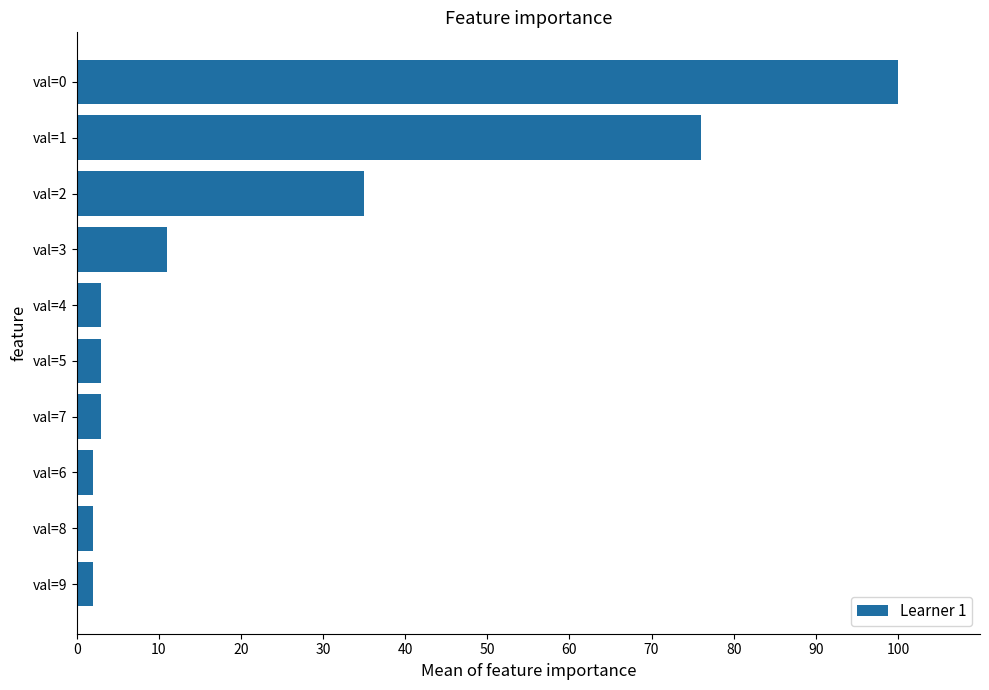

What is the sum of all values?

237